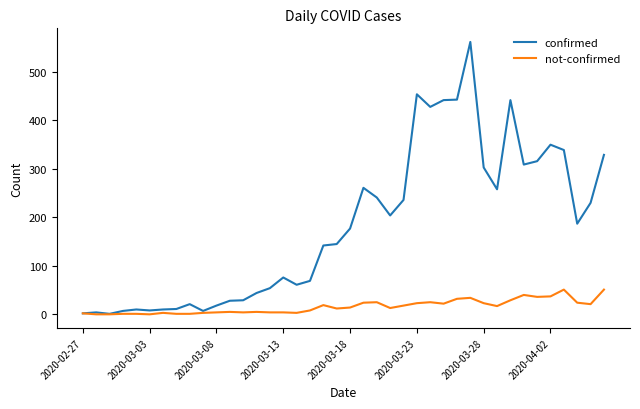

What is the maximum value for not-confirmed?

51